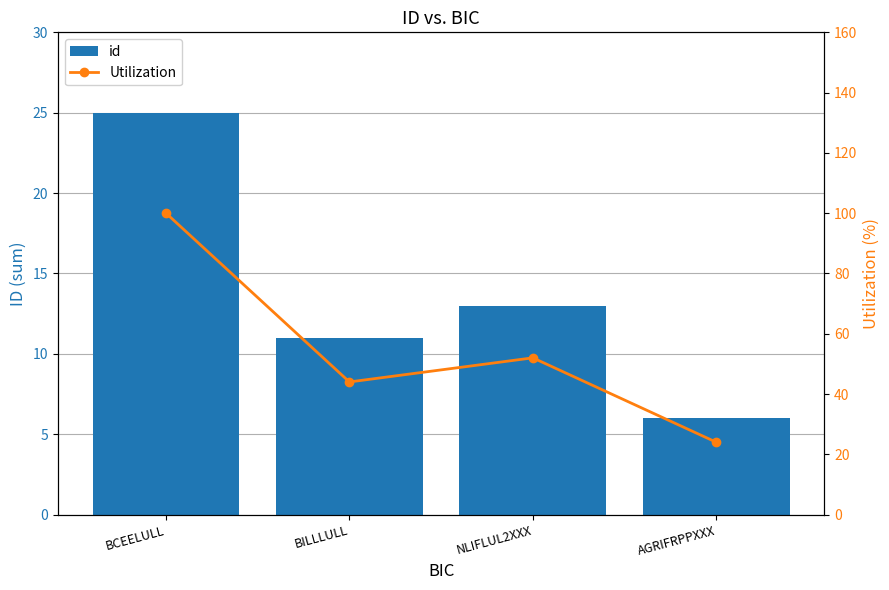

Reading left to right, extract all data points from this chart.

id: 25	11	13	6
Utilization: 100	44	52	24